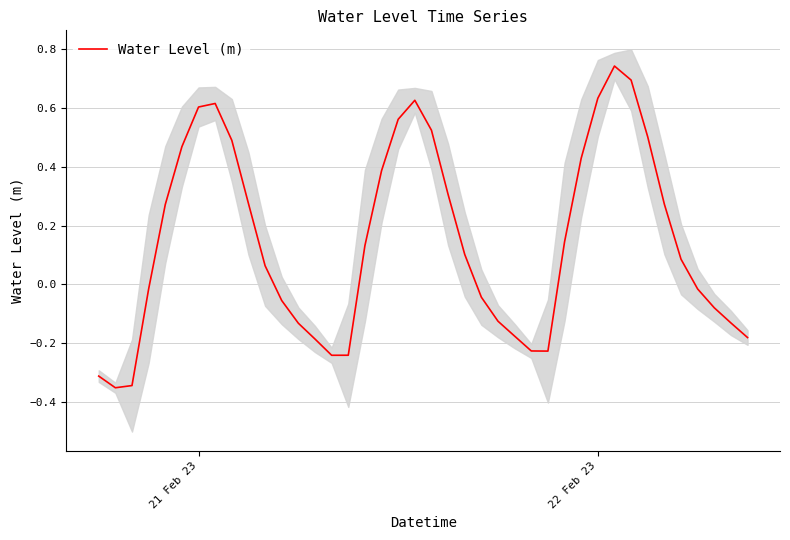

The chart shows a value of -0.1 at 13. True or false?

False